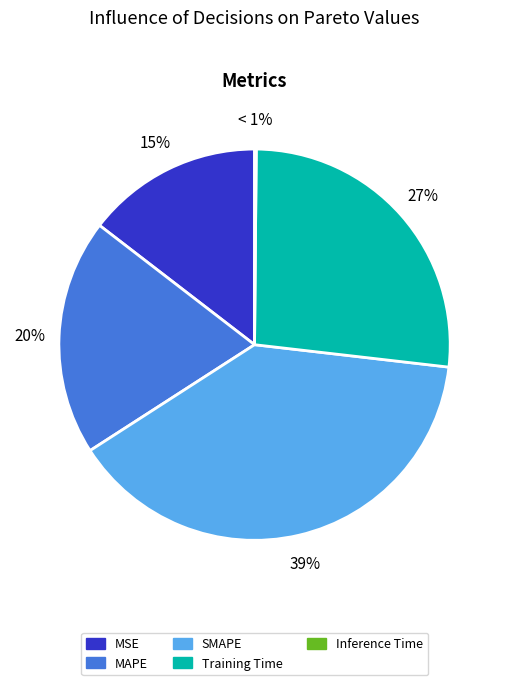

The MAPE slice represents 20% of the pie. True or false?

True